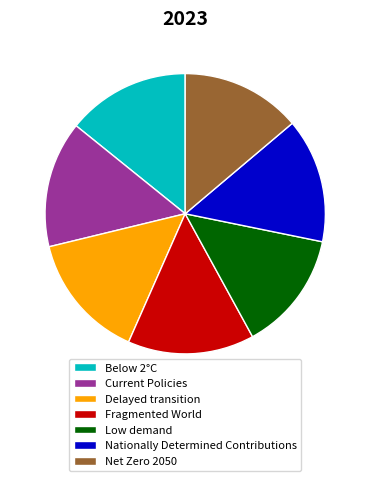

How many slices are in this pie chart?

7